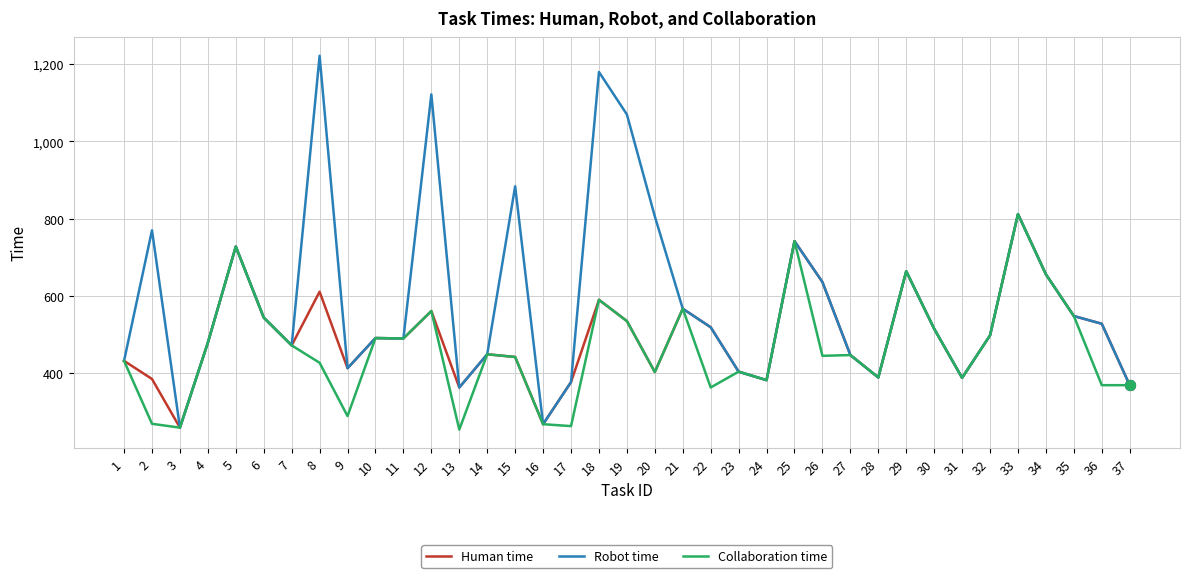

Which series has the largest total across all categories?

Robot time